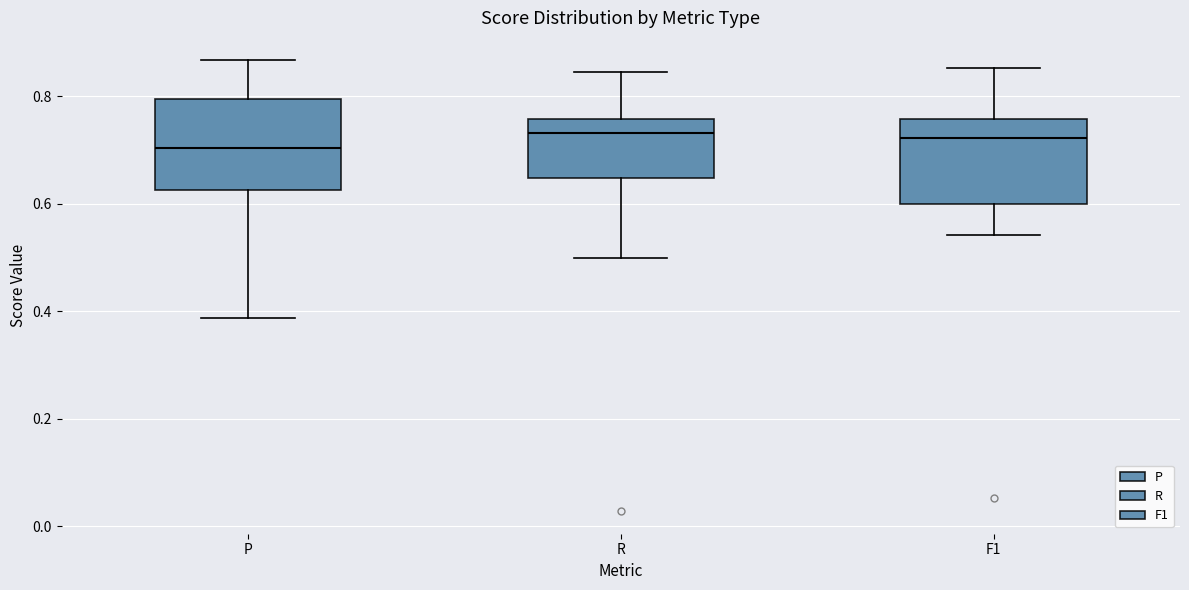

Where is the upper edge of the box for R on the y-axis? The values are not printed on the chart, so give them approximately, as read against the axis.

0.76